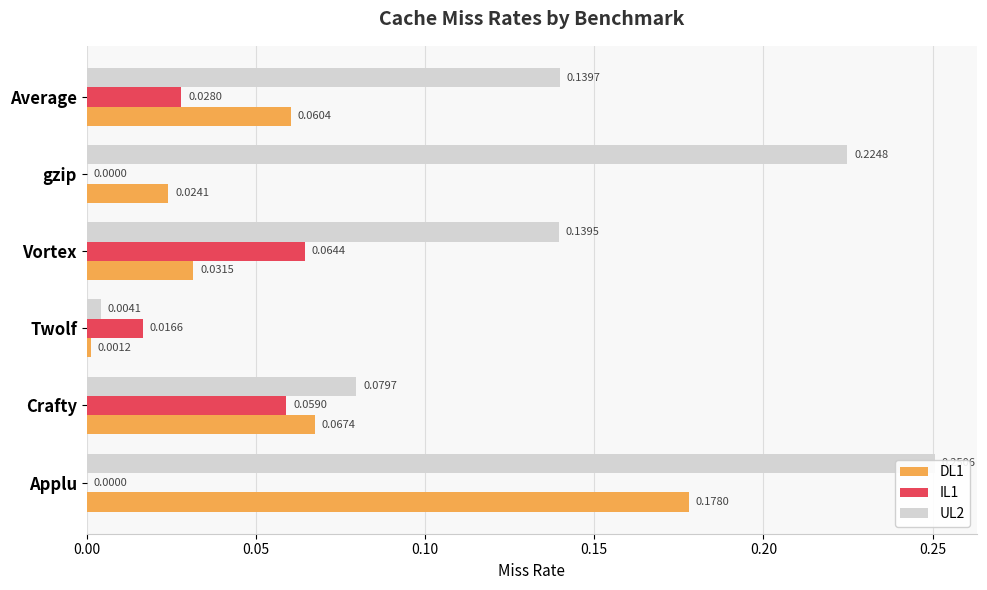

Is it true that IL1 equals 0.0 at Applu?

True